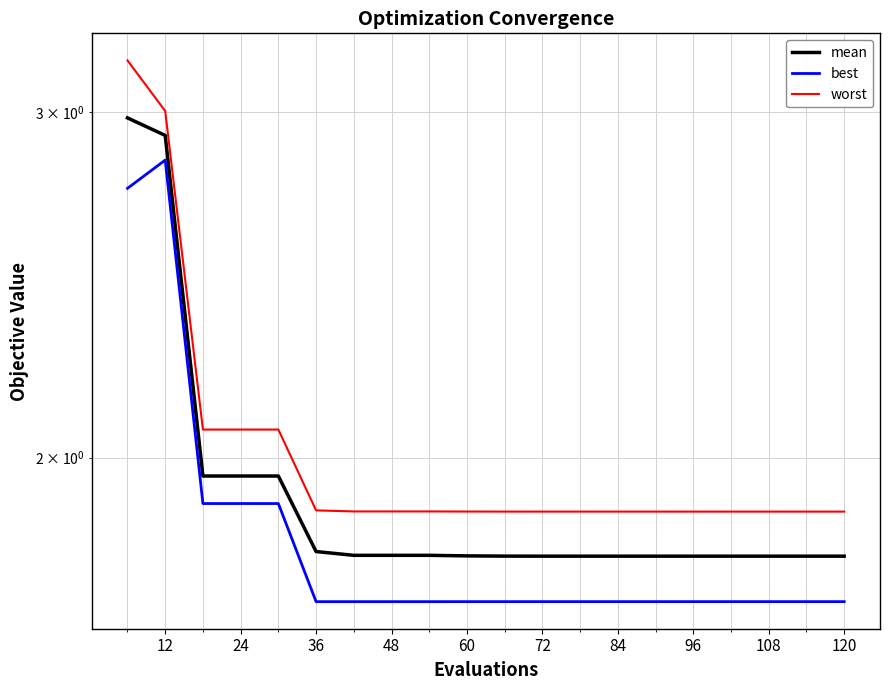

True or false: best has more than 2 interior local peaks.

False